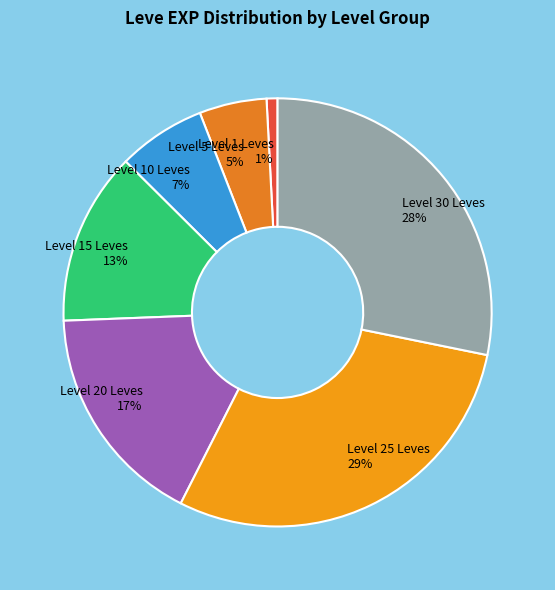

Which has a higher value, Level 30 Leves or Level 25 Leves?

Level 25 Leves